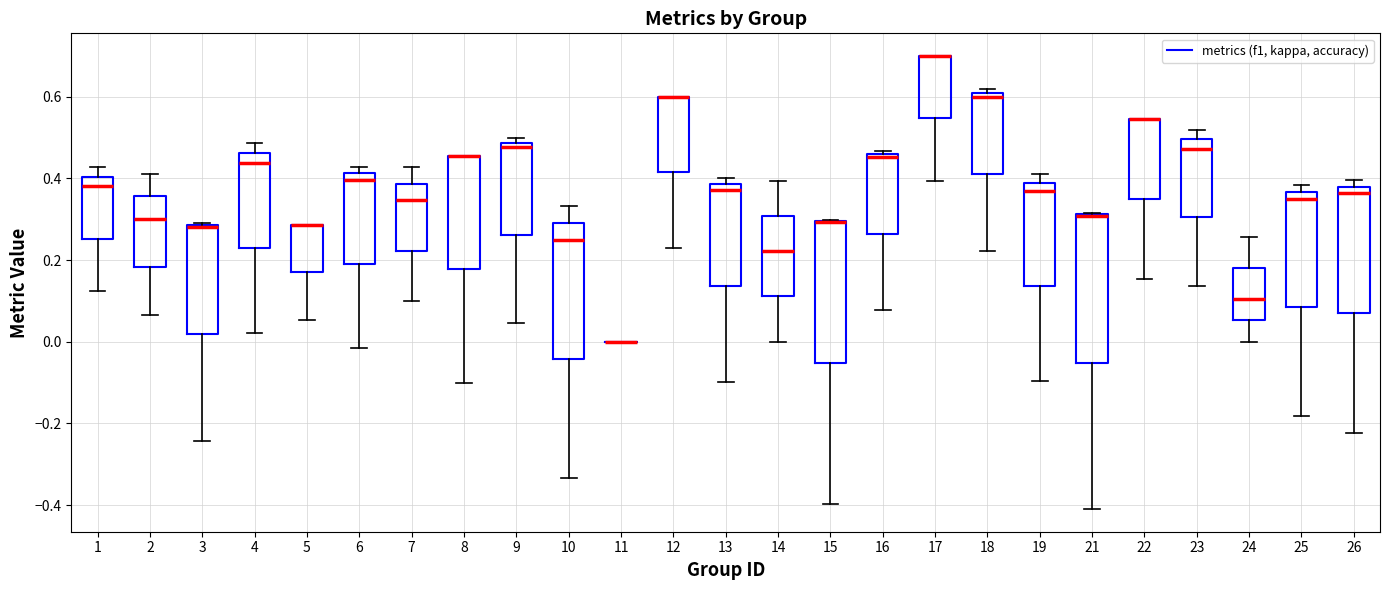

Reading left to right, transcribe this box plot: for each box, give where its median line is, the range the box spans, and where its two whiskers end, as read against the y-axis. The values are not printed on the chart, so give them approximately, as read against the axis.

1: median 0.38, box 0.26 to 0.40, whiskers 0.12 to 0.42
2: median 0.30, box 0.18 to 0.36, whiskers 0.06 to 0.42
3: median 0.28, box 0.02 to 0.28, whiskers -0.24 to 0.30
4: median 0.44, box 0.22 to 0.46, whiskers 0.02 to 0.48
5: median 0.28 (drawn on the box's upper edge), box 0.16 to 0.28, whiskers 0.06 to 0.28
6: median 0.40, box 0.20 to 0.42, whiskers -0.02 to 0.42 (just above the box's upper edge)
7: median 0.34, box 0.22 to 0.38, whiskers 0.10 to 0.42
8: median 0.46 (drawn on the box's upper edge), box 0.18 to 0.46, whiskers -0.10 to 0.46
9: median 0.48 (just below the box's upper edge), box 0.26 to 0.48, whiskers 0.04 to 0.50
10: median 0.26, box -0.04 to 0.30, whiskers -0.34 to 0.34
11: box collapsed to a line at 0.00, whiskers 0.00 to 0.00
12: median 0.60 (drawn on the box's upper edge), box 0.42 to 0.60, whiskers 0.24 to 0.60
13: median 0.38 (just below the box's upper edge), box 0.14 to 0.38, whiskers -0.10 to 0.40
14: median 0.22, box 0.12 to 0.30, whiskers 0.00 to 0.40
15: median 0.30 (drawn on the box's upper edge), box -0.06 to 0.30, whiskers -0.40 to 0.30
16: median 0.46 (just below the box's upper edge), box 0.26 to 0.46, whiskers 0.08 to 0.46 (just above the box's upper edge)
17: median 0.70 (drawn on the box's upper edge), box 0.54 to 0.70, whiskers 0.40 to 0.70
18: median 0.60 (just below the box's upper edge), box 0.42 to 0.60, whiskers 0.22 to 0.62
19: median 0.36, box 0.14 to 0.38, whiskers -0.10 to 0.42
21: median 0.30 (drawn on the box's upper edge), box -0.06 to 0.32, whiskers -0.40 to 0.32
22: median 0.54 (drawn on the box's upper edge), box 0.34 to 0.54, whiskers 0.16 to 0.54
23: median 0.48, box 0.30 to 0.50, whiskers 0.14 to 0.52
24: median 0.10, box 0.06 to 0.18, whiskers 0.00 to 0.26
25: median 0.36 (just below the box's upper edge), box 0.08 to 0.36, whiskers -0.18 to 0.38
26: median 0.36, box 0.08 to 0.38, whiskers -0.22 to 0.40